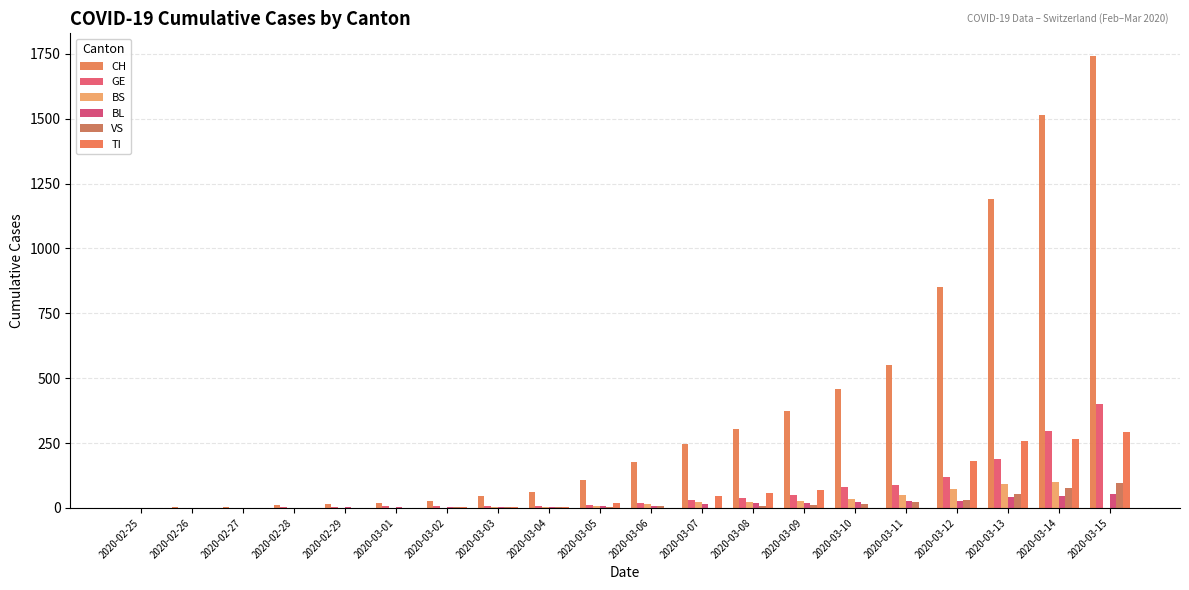

Which series has the largest total across all categories?

CH